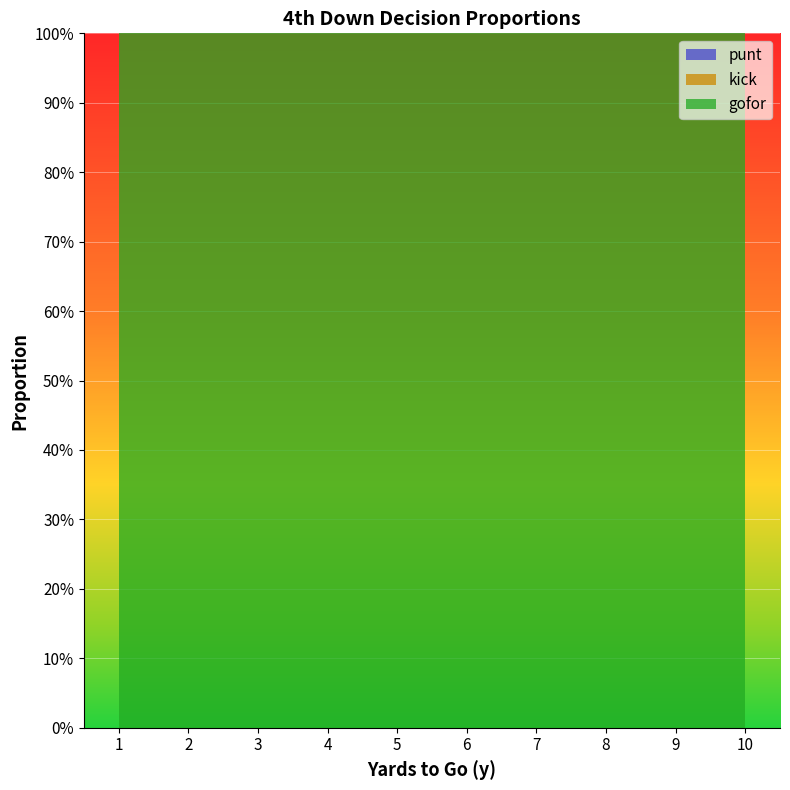

Reading left to right, transcribe all the data shown in this chart.

punt: 0	0	0	0	0	0	0	0	0	0
kick: 0	0	0	0	0	0	0	0	0	0
gofor: 1	1	1	1	1	1	1	1	1	1